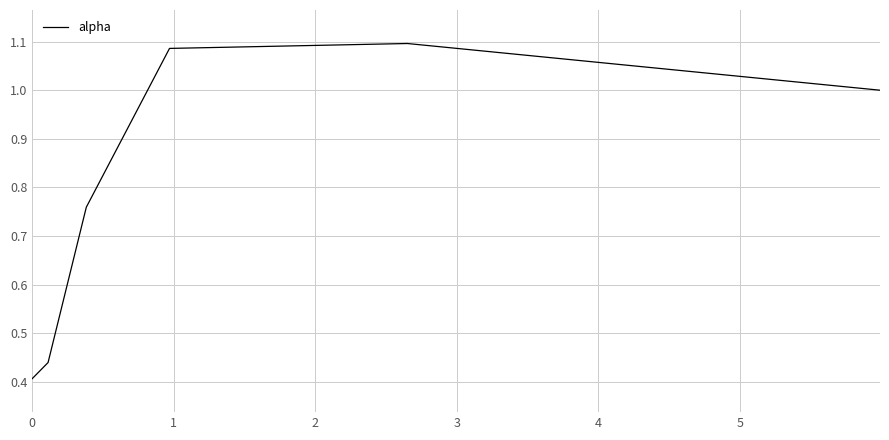

True or false: the data has more than 2 interior local peaks.

False